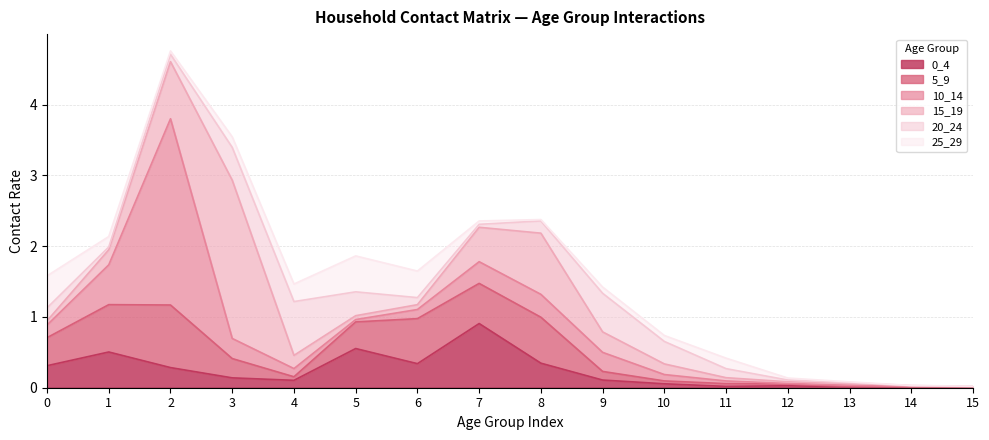

How many interior local peaks does the 15_19 series have?

3